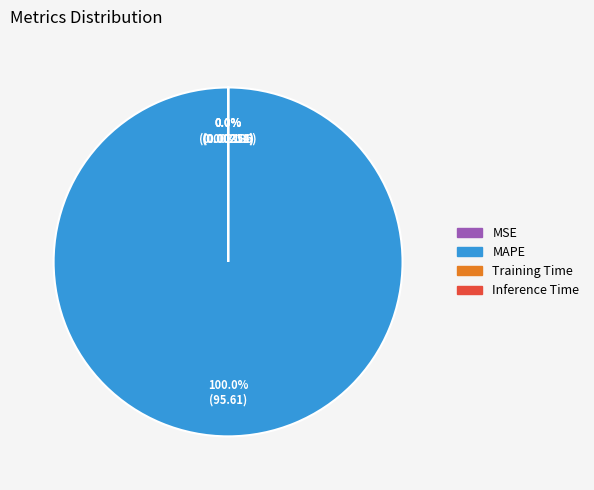

Is it true that Training Time is 0% of the pie?

True